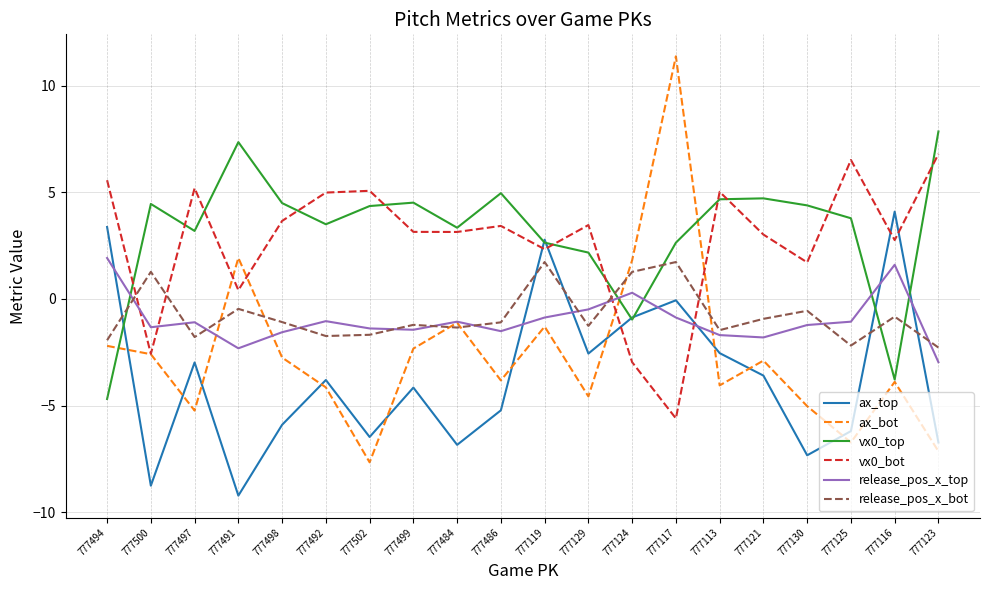

Which series has the largest range (max minus min)?

ax_bot